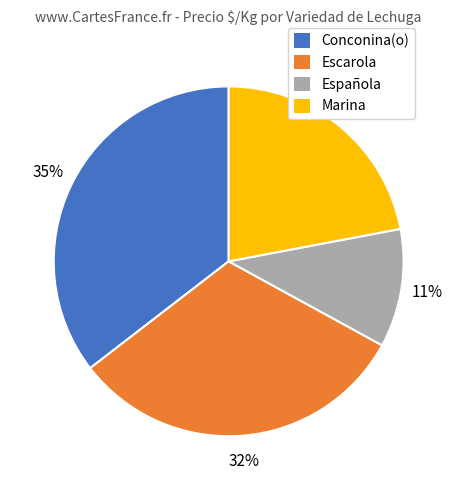

Is there a majority slice in this chart?

No